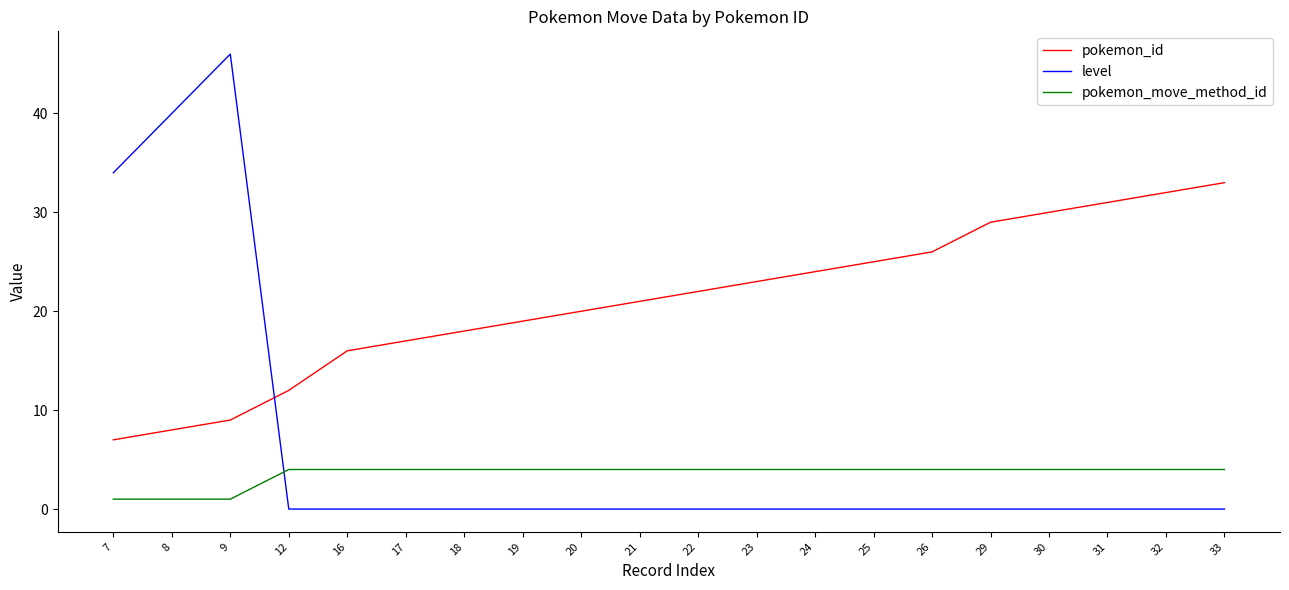

At which label does pokemon_id reach its minimum?

7